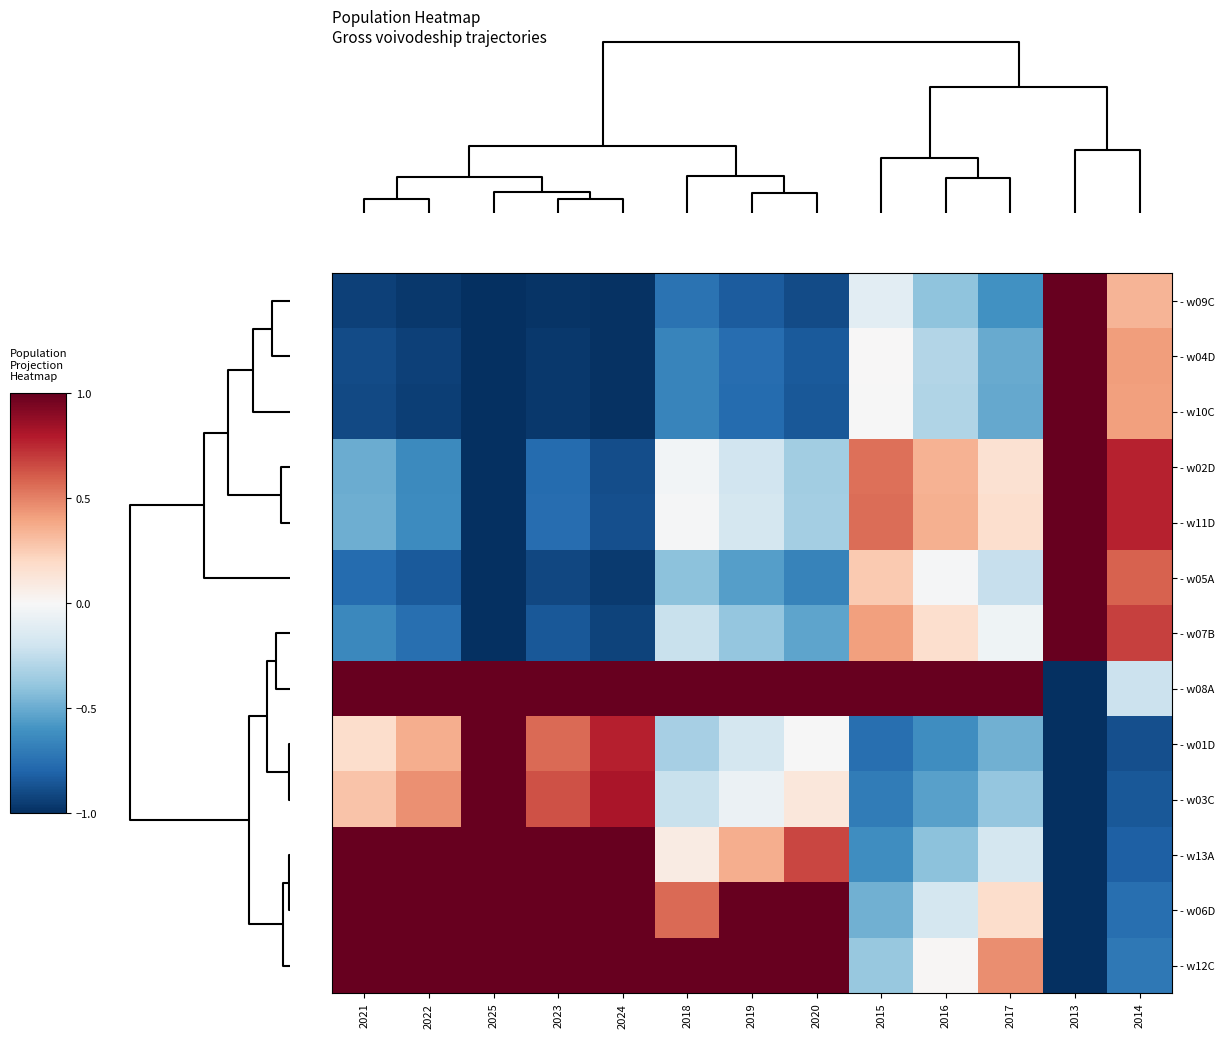

Reading left to right, list all the values displayed in this chart.

- w09C: 2021=-0.9	2022=-1.0	2025=-1.0	2023=-1.0	2024=-1.0	2018=-0.7	2019=-0.8	2020=-0.9	2015=-0.1	2016=-0.4	2017=-0.6	2013=1.0	2014=0.3
- w04D: 2021=-0.9	2022=-0.9	2025=-1.0	2023=-1.0	2024=-1.0	2018=-0.7	2019=-0.8	2020=-0.8	2015=0.0	2016=-0.3	2017=-0.5	2013=1.0	2014=0.4
- w10C: 2021=-0.9	2022=-0.9	2025=-1.0	2023=-1.0	2024=-1.0	2018=-0.7	2019=-0.8	2020=-0.8	2015=-0.0	2016=-0.3	2017=-0.5	2013=1.0	2014=0.4
- w02D: 2021=-0.5	2022=-0.6	2025=-1.0	2023=-0.8	2024=-0.9	2018=-0.0	2019=-0.2	2020=-0.4	2015=0.5	2016=0.3	2017=0.2	2013=1.0	2014=0.8
- w11D: 2021=-0.5	2022=-0.6	2025=-1.0	2023=-0.8	2024=-0.9	2018=-0.0	2019=-0.2	2020=-0.3	2015=0.6	2016=0.4	2017=0.2	2013=1.0	2014=0.8
- w05A: 2021=-0.8	2022=-0.8	2025=-1.0	2023=-0.9	2024=-1.0	2018=-0.4	2019=-0.6	2020=-0.7	2015=0.3	2016=-0.0	2017=-0.2	2013=1.0	2014=0.6
- w07B: 2021=-0.6	2022=-0.8	2025=-1.0	2023=-0.8	2024=-0.9	2018=-0.2	2019=-0.4	2020=-0.5	2015=0.4	2016=0.2	2017=-0.0	2013=1.0	2014=0.7
- w08A: 2021=1.0	2022=1.0	2025=1.0	2023=1.0	2024=1.0	2018=1.0	2019=1.0	2020=1.0	2015=1.0	2016=1.0	2017=1.0	2013=-1.0	2014=-0.2
- w01D: 2021=0.2	2022=0.4	2025=1.0	2023=0.6	2024=0.8	2018=-0.3	2019=-0.2	2020=-0.0	2015=-0.8	2016=-0.6	2017=-0.5	2013=-1.0	2014=-0.9
- w03C: 2021=0.3	2022=0.5	2025=1.0	2023=0.6	2024=0.8	2018=-0.2	2019=-0.1	2020=0.1	2015=-0.7	2016=-0.5	2017=-0.4	2013=-1.0	2014=-0.9
- w13A: 2021=1.0	2022=1.0	2025=1.0	2023=1.0	2024=1.0	2018=0.1	2019=0.4	2020=0.7	2015=-0.6	2016=-0.4	2017=-0.2	2013=-1.0	2014=-0.8
- w06D: 2021=1.0	2022=1.0	2025=1.0	2023=1.0	2024=1.0	2018=0.6	2019=1.0	2020=1.0	2015=-0.5	2016=-0.2	2017=0.2	2013=-1.0	2014=-0.8
- w12C: 2021=1.0	2022=1.0	2025=1.0	2023=1.0	2024=1.0	2018=1.0	2019=1.0	2020=1.0	2015=-0.4	2016=0.0	2017=0.5	2013=-1.0	2014=-0.7